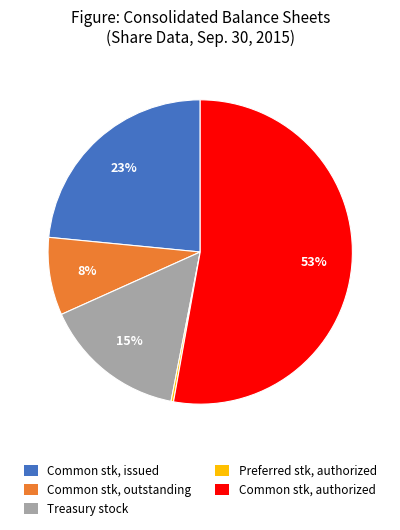

Is there a majority slice in this chart?

Yes